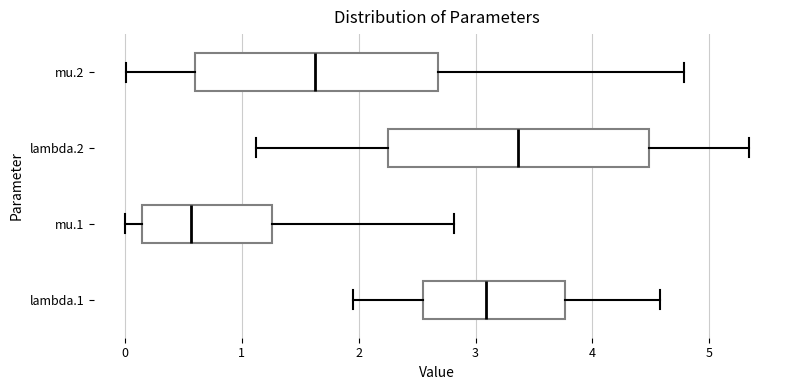

Which box has the furthest to the left median line?

mu.1